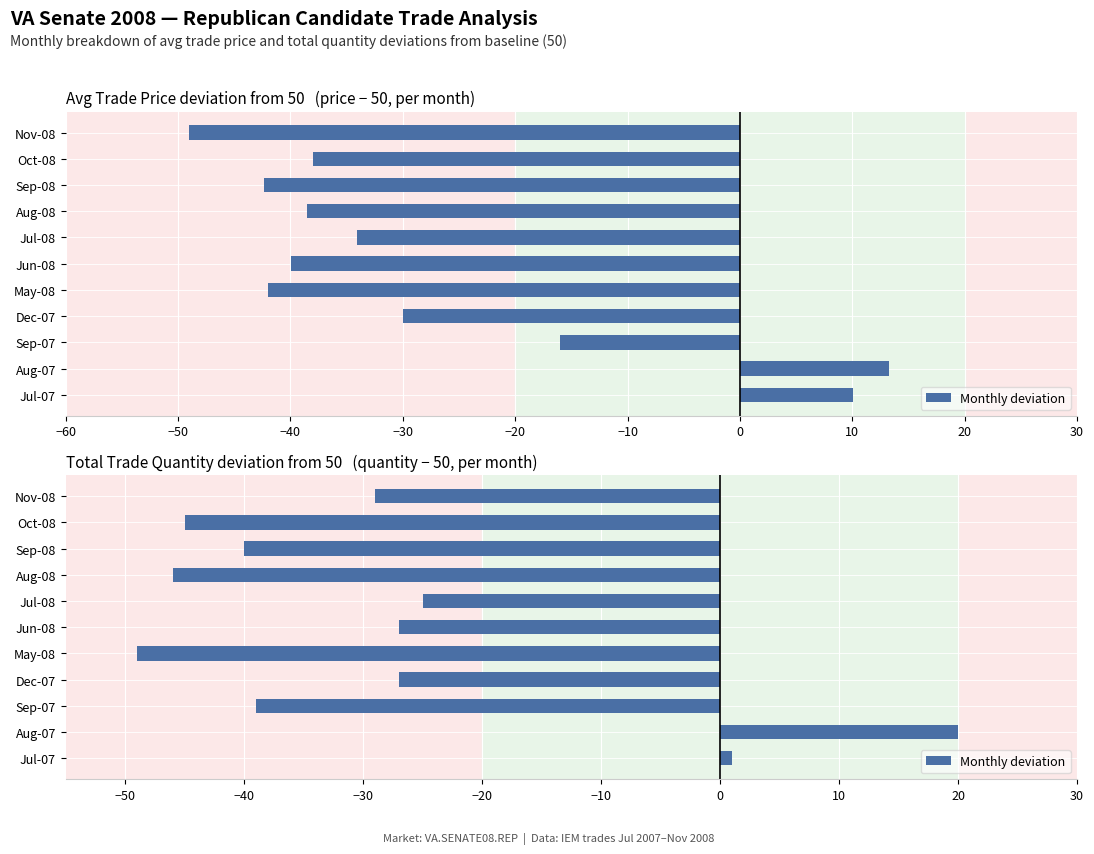

How many distinct data groups are displayed?

1